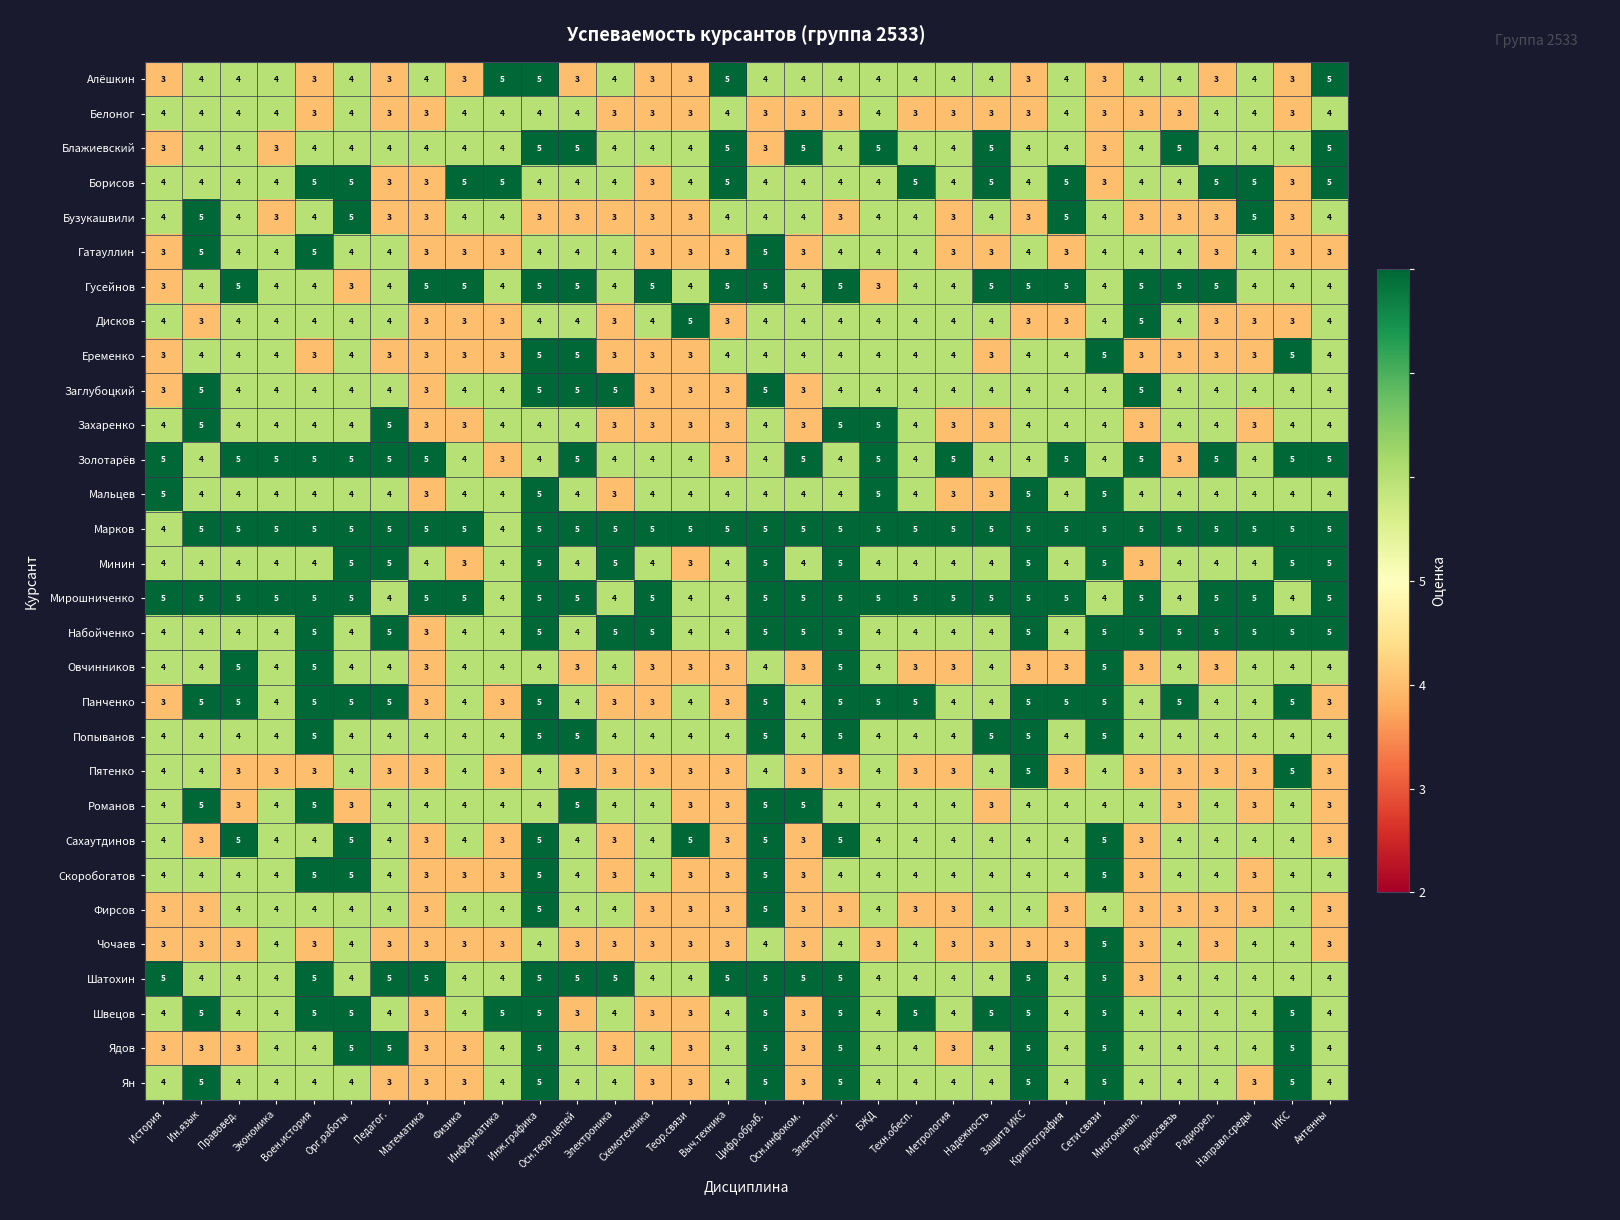

What is the minimum value shown in the chart?

3